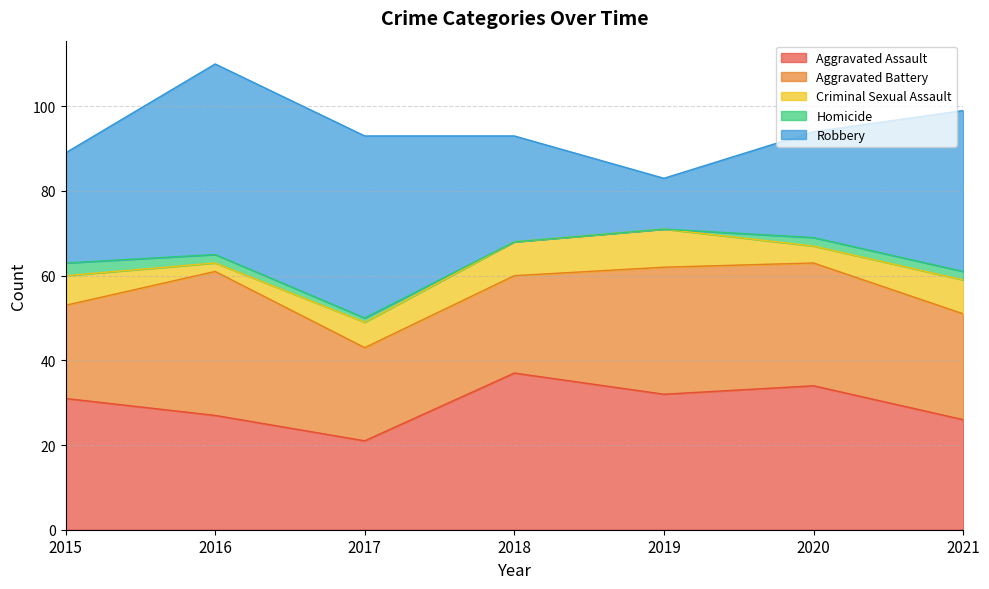

True or false: Criminal Sexual Assault and Homicide cross at least once.

False